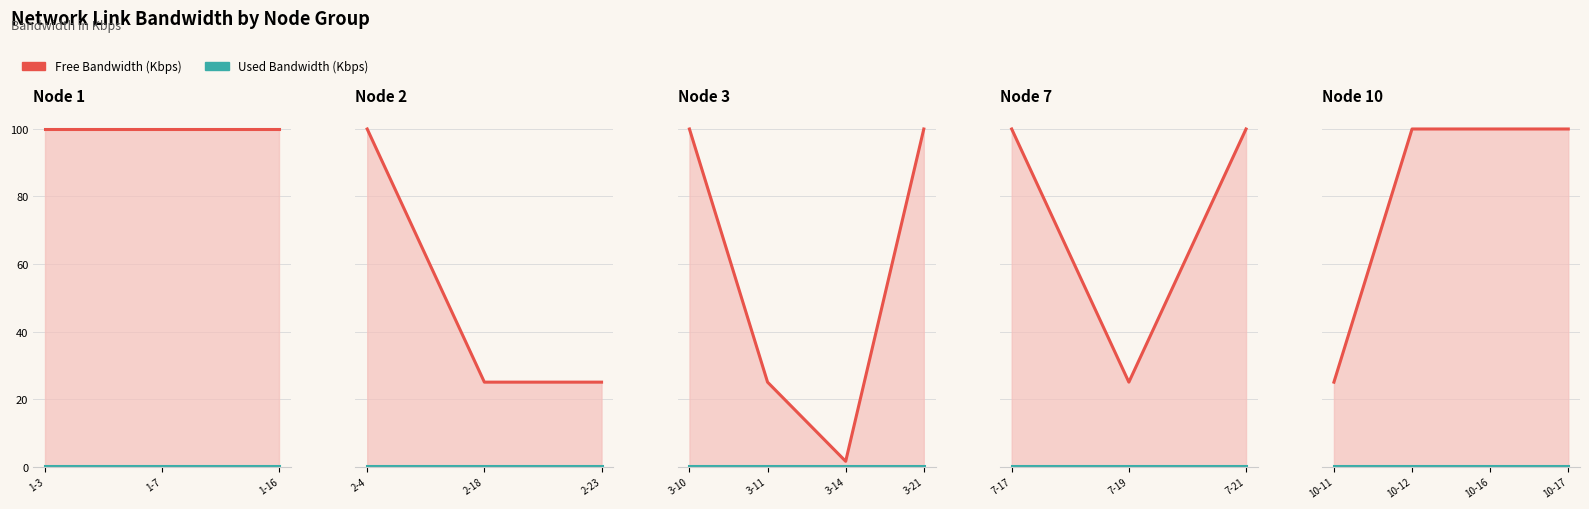

Read the free_bw_line value at 10-16.

100.0